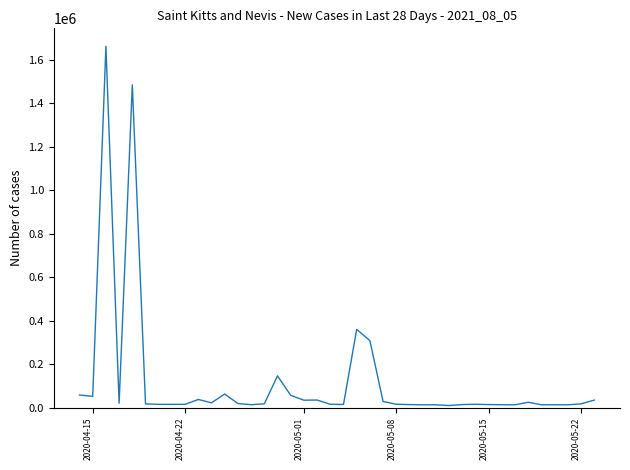

What is the difference between the maximum and minimum values?

1652011